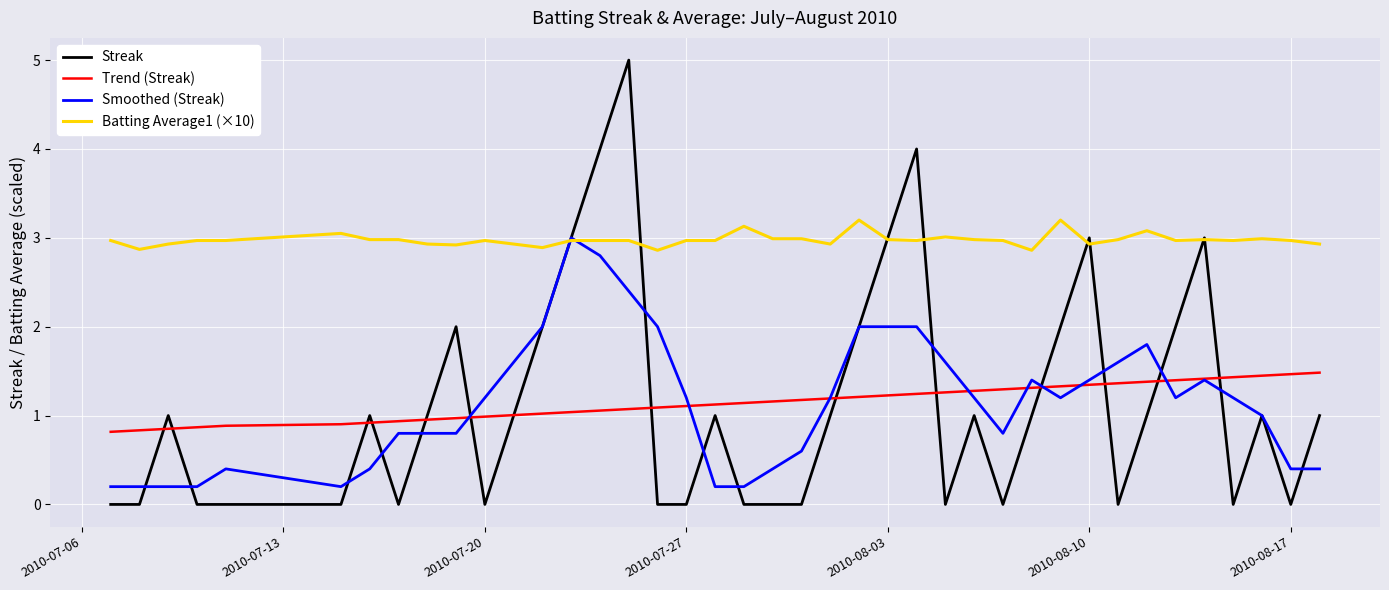

Which series has the largest total across all categories?

Batting Average1 (×10)